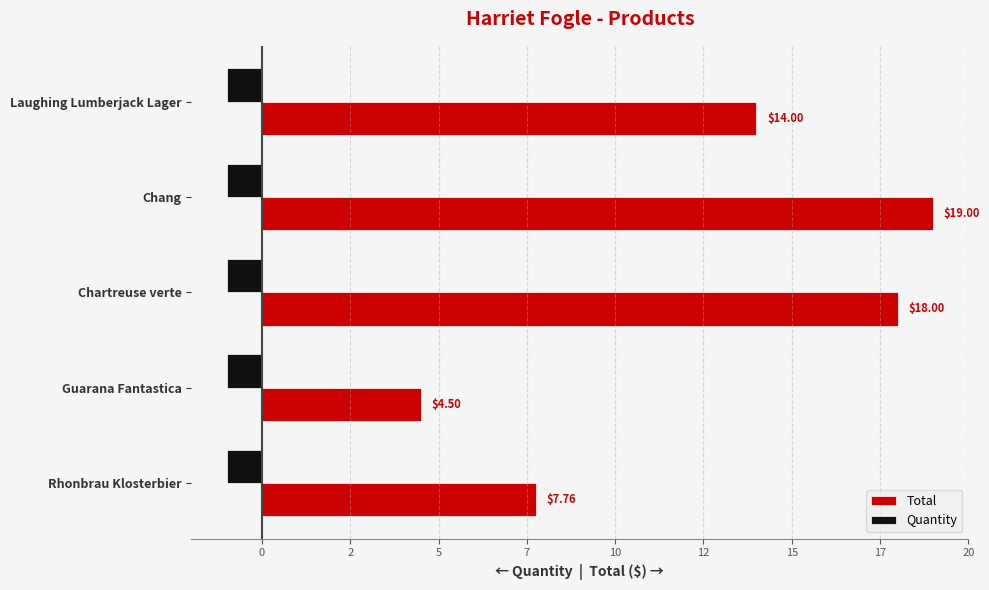

What are all the series names shown in the legend?

Total, Quantity